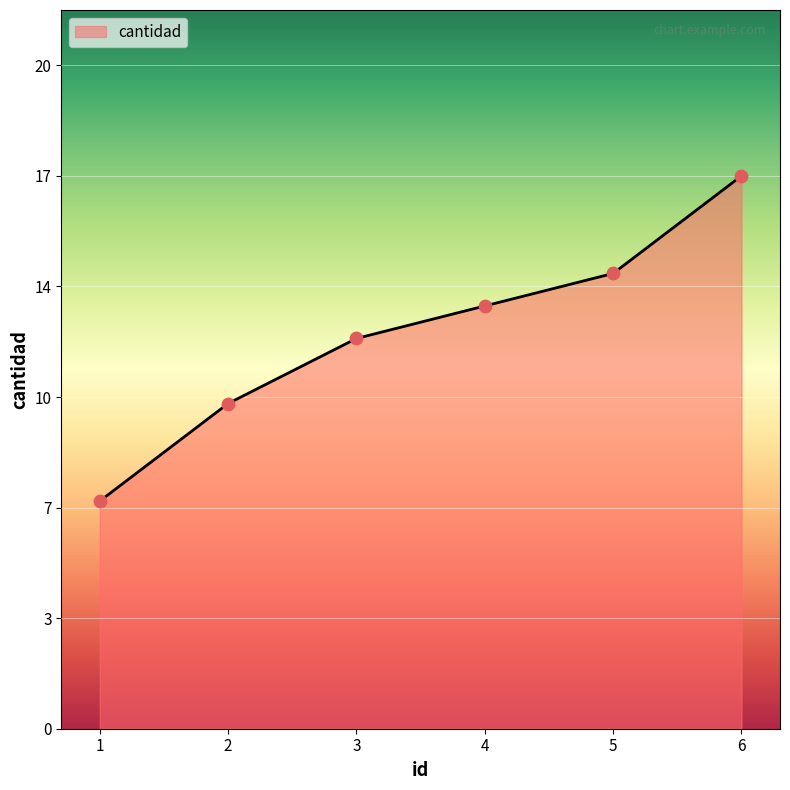

What is the ratio of the value at 3 to the value at 1?

1.7